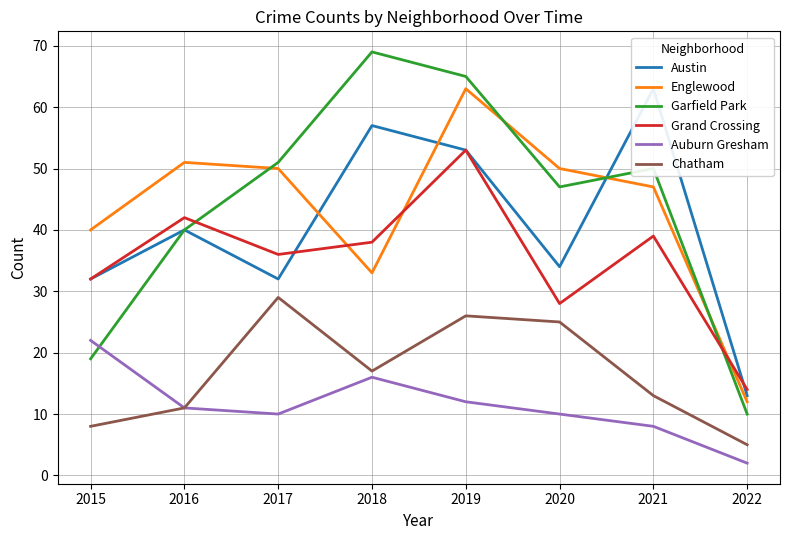

At which category does Englewood reach its first local valley?

2018